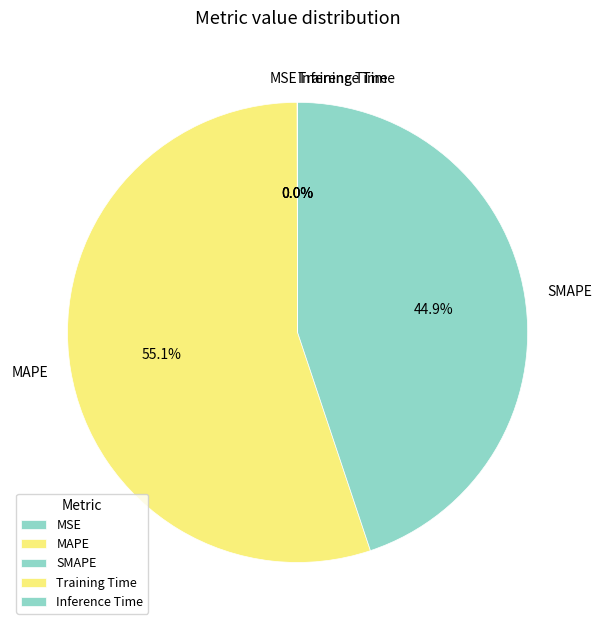

What portion of the pie excludes MAPE?

44.9%